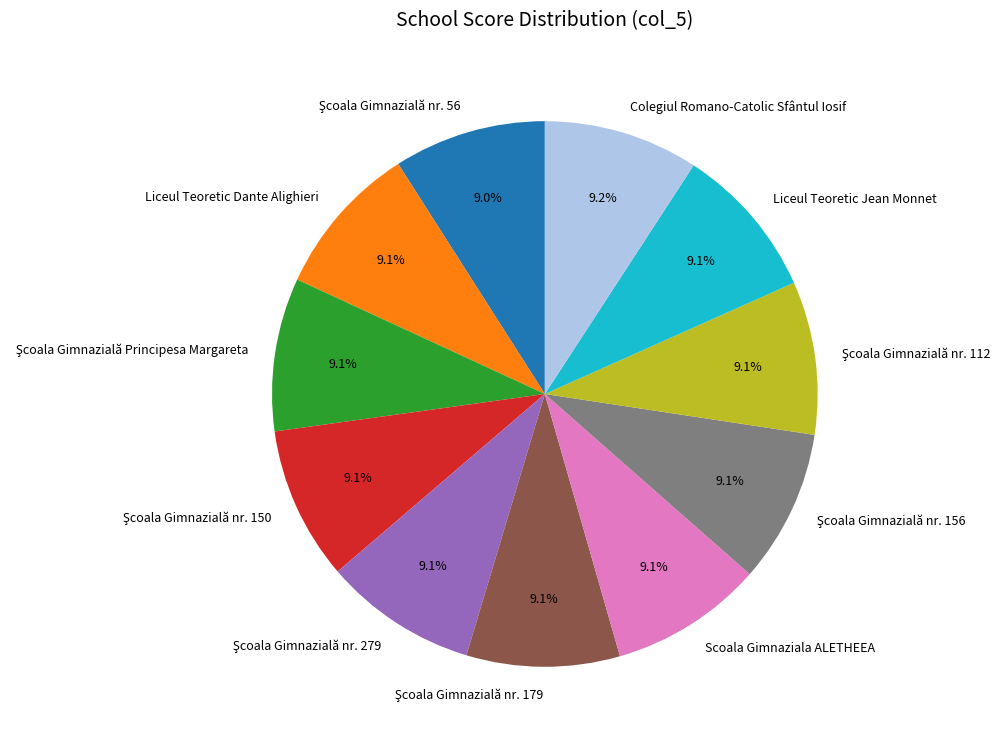

Does Scoala Gimnaziala ALETHEEA represent more than half of the total?

No